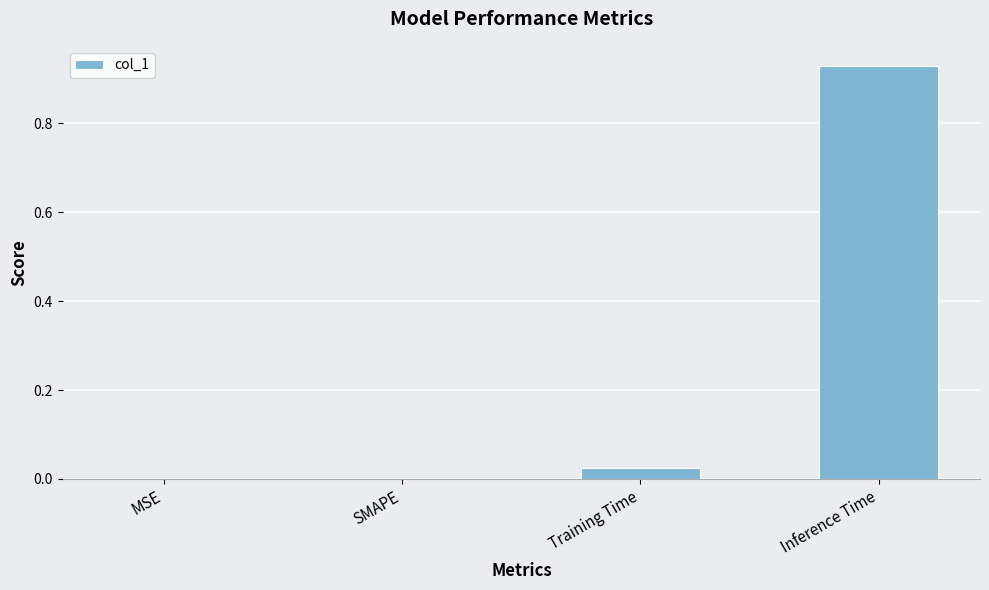

The value at SMAPE is 0.0. True or false?

True